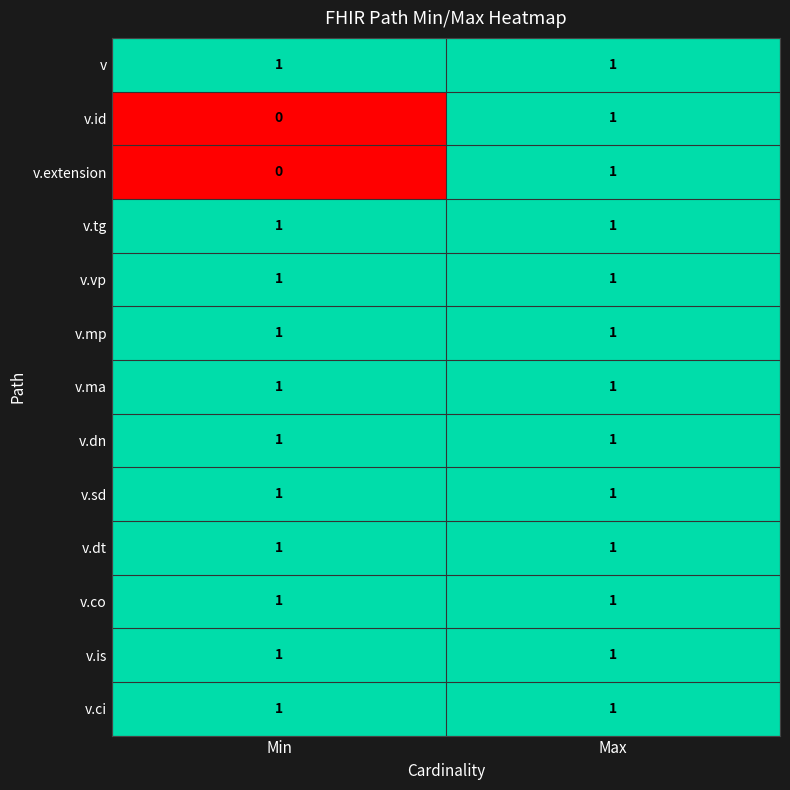

List the labels in order of v.extension value, smallest first.

Min, Max